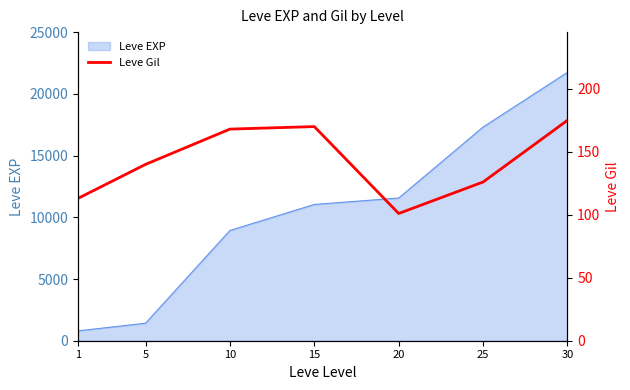

What is the minimum value for Leve EXP?

800